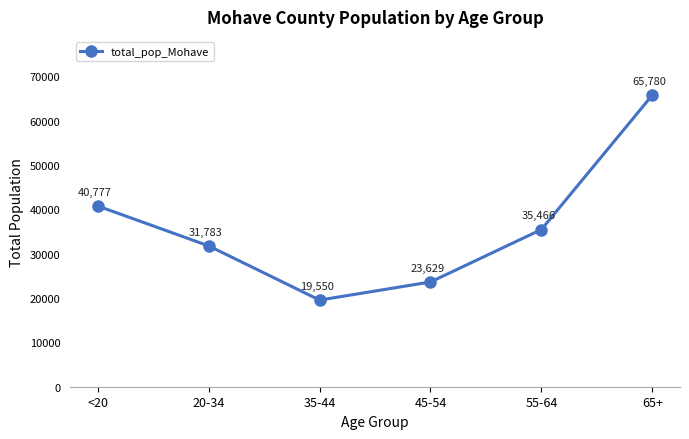

Reading right to left, list all the values displayed in this chart.

65+=65780	55-64=35466	45-54=23629	35-44=19550	20-34=31783	<20=40777